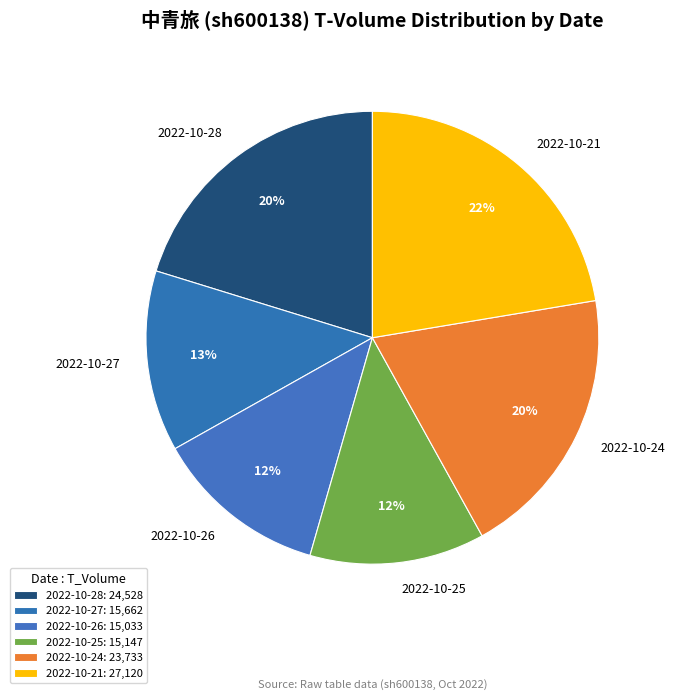

Is the sum of 2022-10-26 and 2022-10-24 greater than half?

No